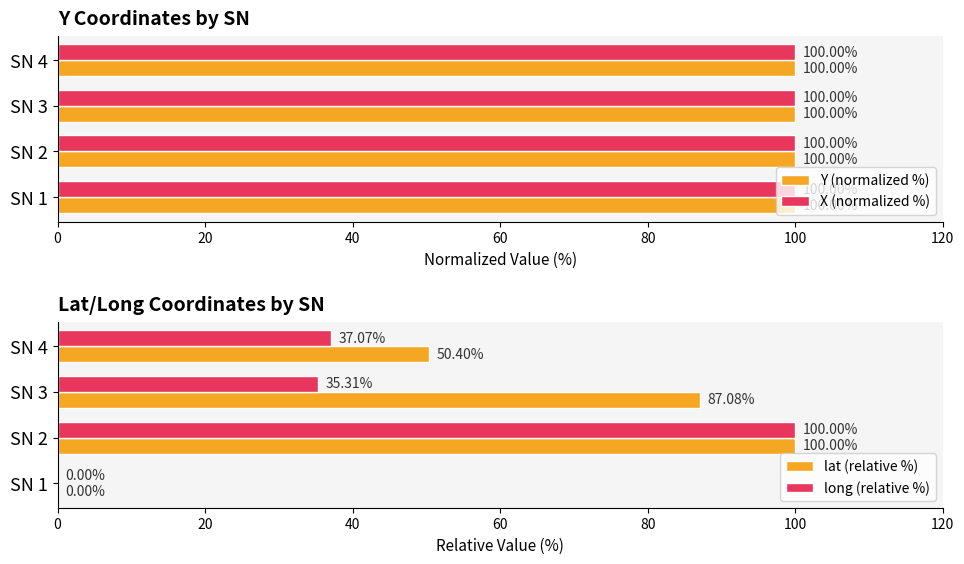

What is the average value of the Y (normalized %) series?

100.0